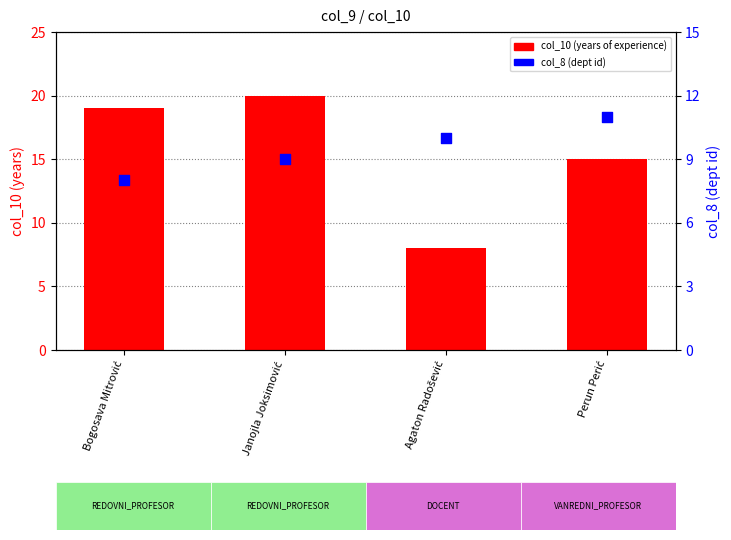

What is the total value across all series at Bogosava Mitrović?

27